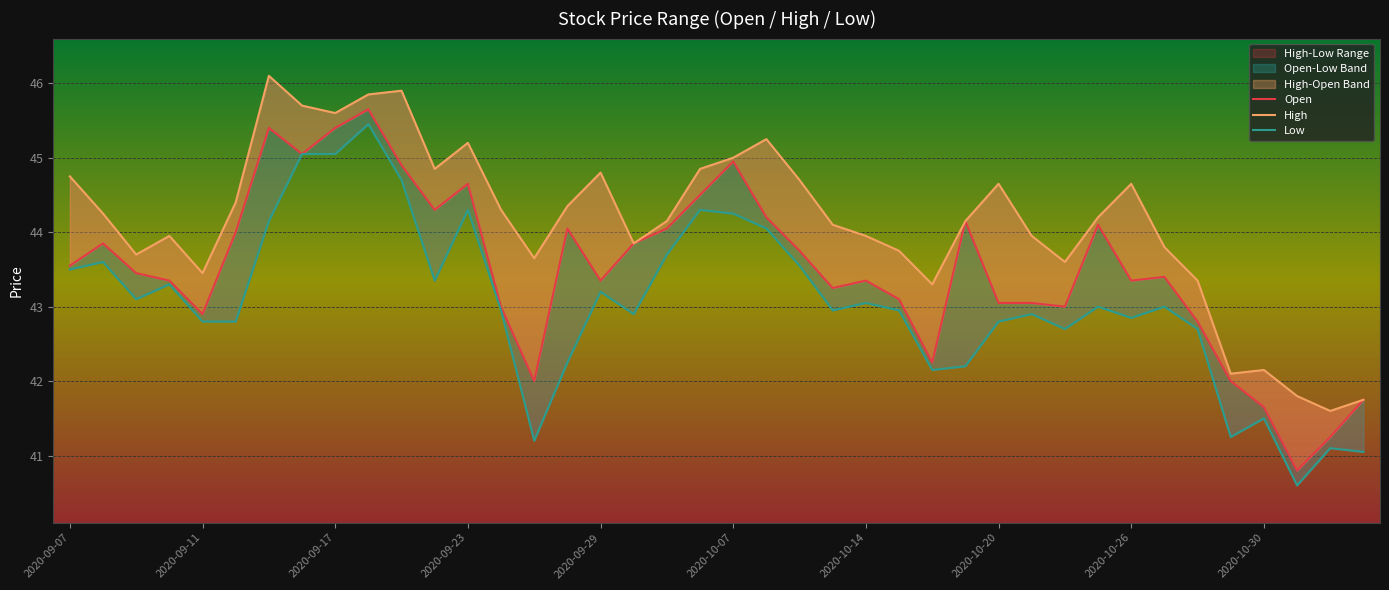

What is the maximum value for Open?

45.6